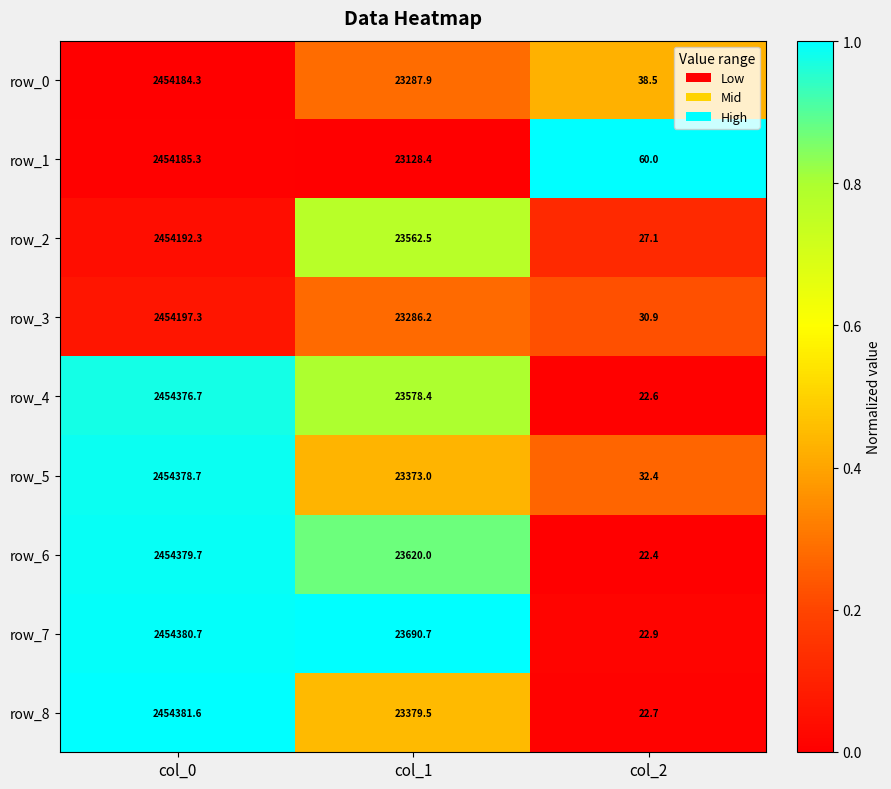

Which series has the widest spread of values?

row_8